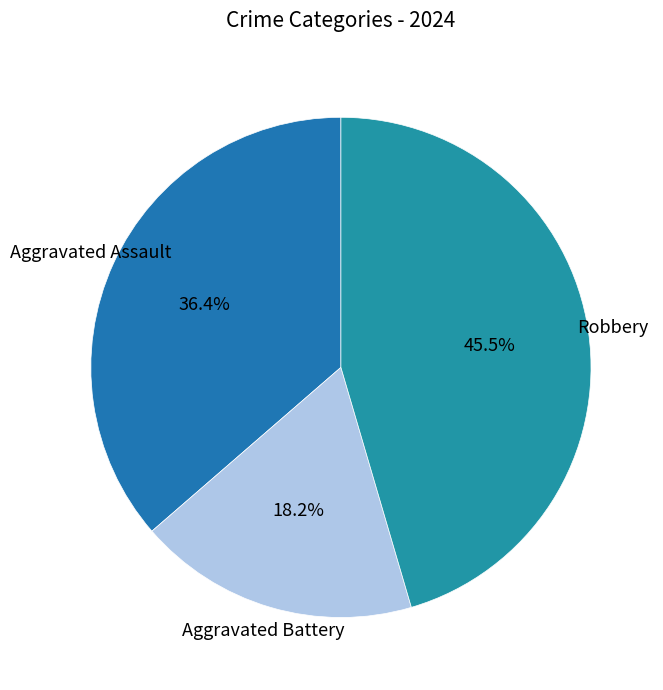

Does Aggravated Battery account for over 50% of the chart?

No